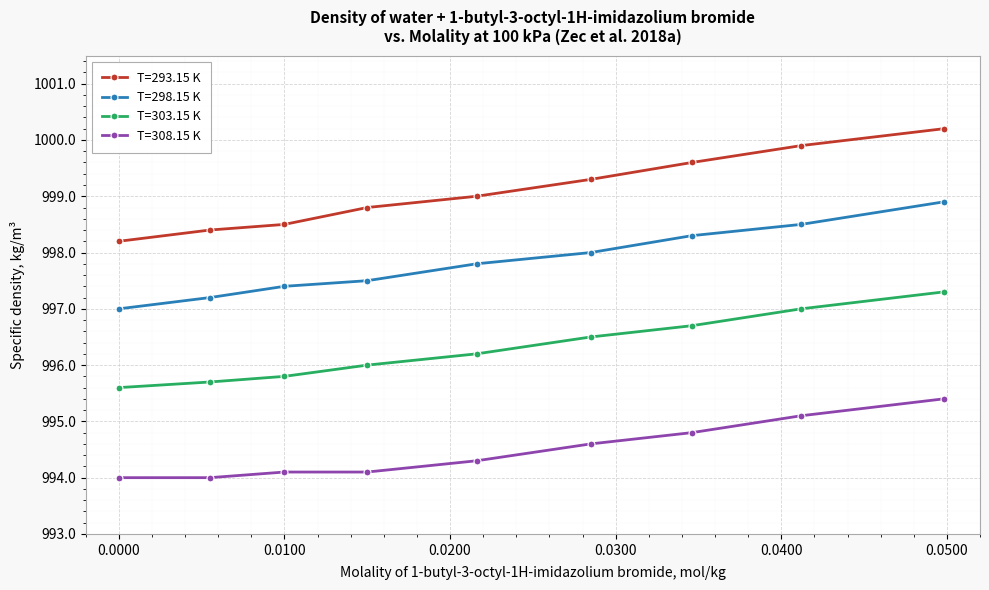

At how many categories does at least one series exceed 995?

9